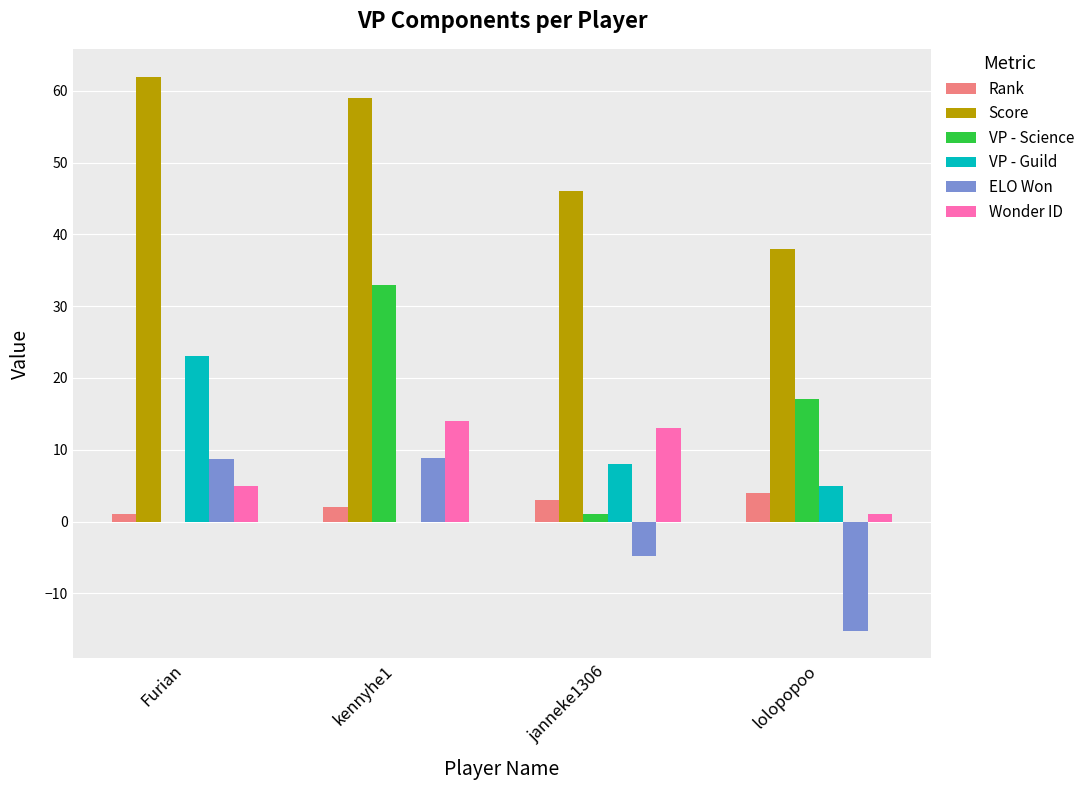

How many distinct data groups are displayed?

6